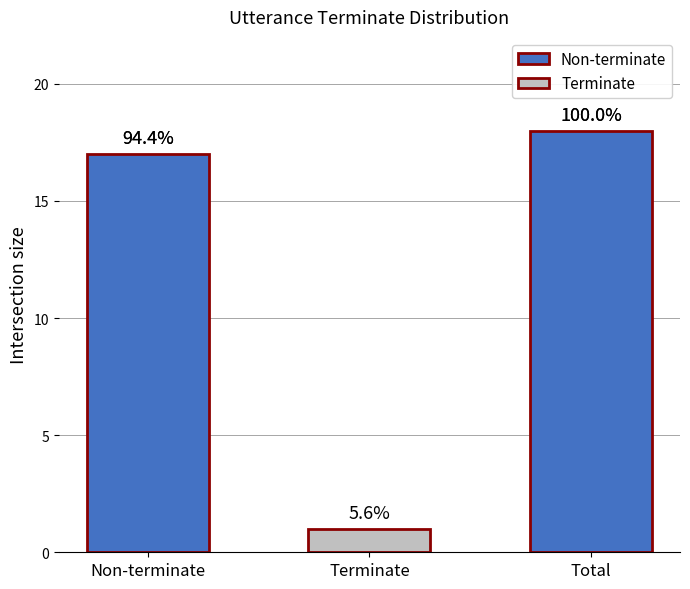

The value at Total is 24. True or false?

False